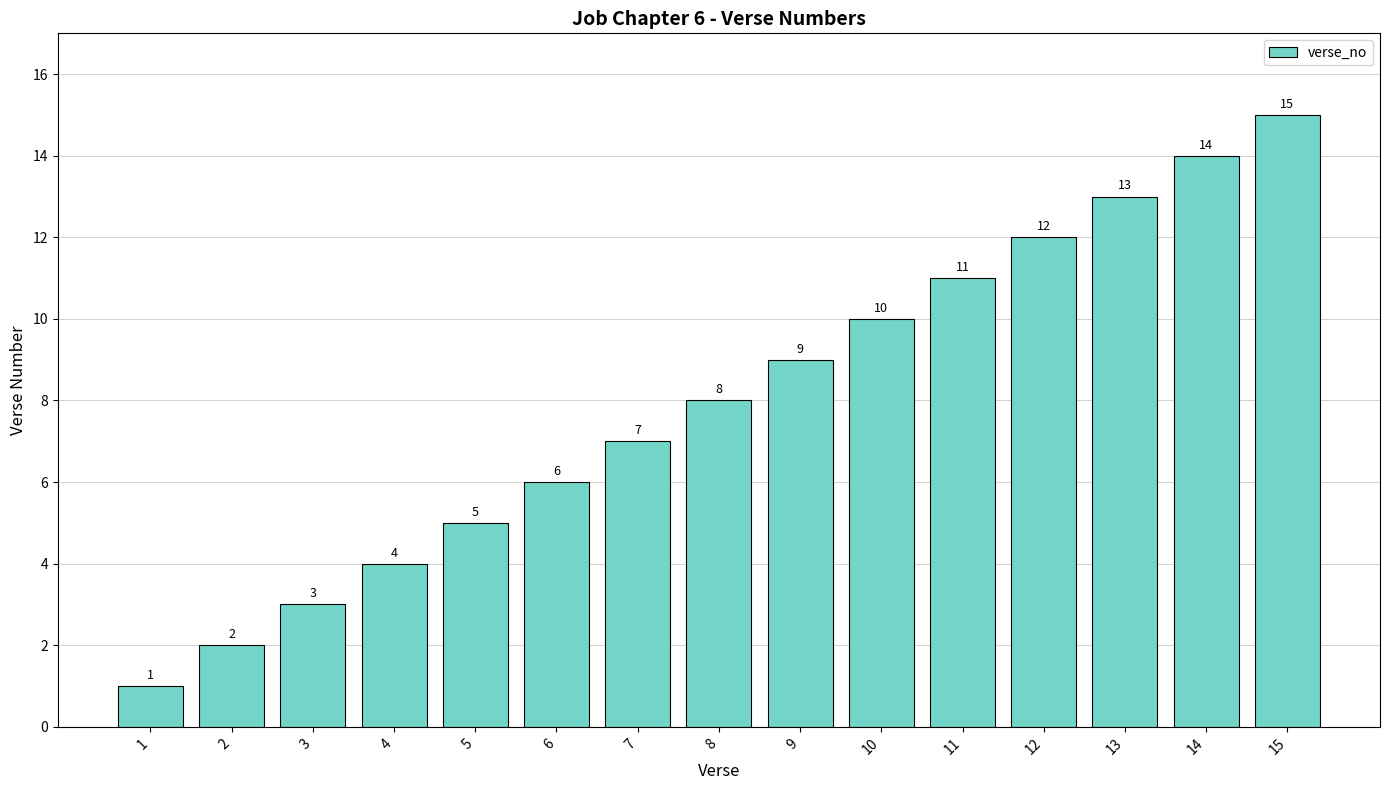

Is it true that the value at 6 is 6?

True